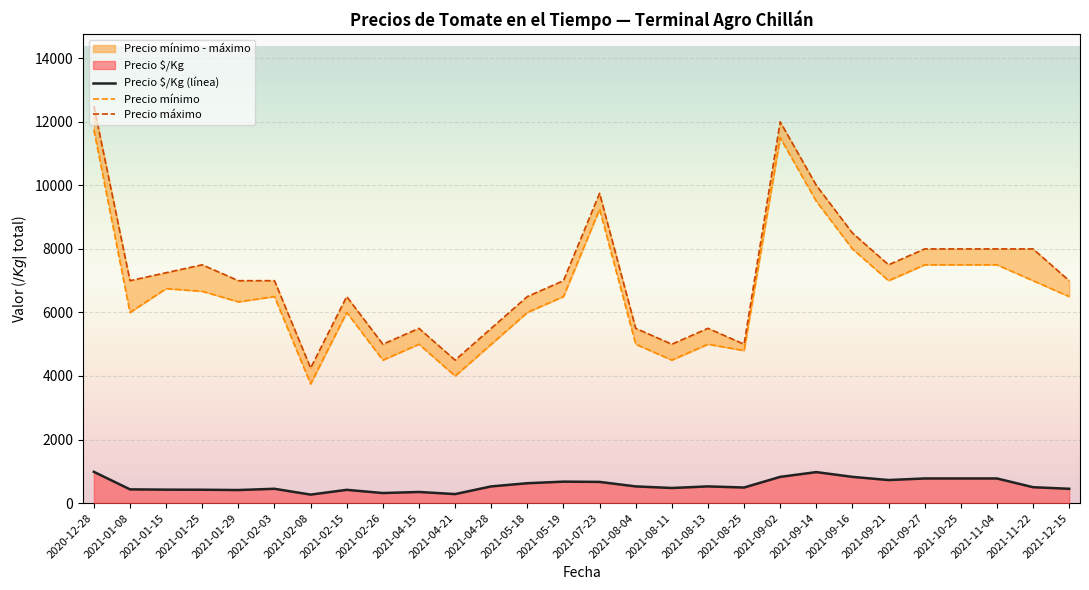

What is the difference between the Precio mínimo values at 2021-09-02 and 2021-08-04?

6500.0